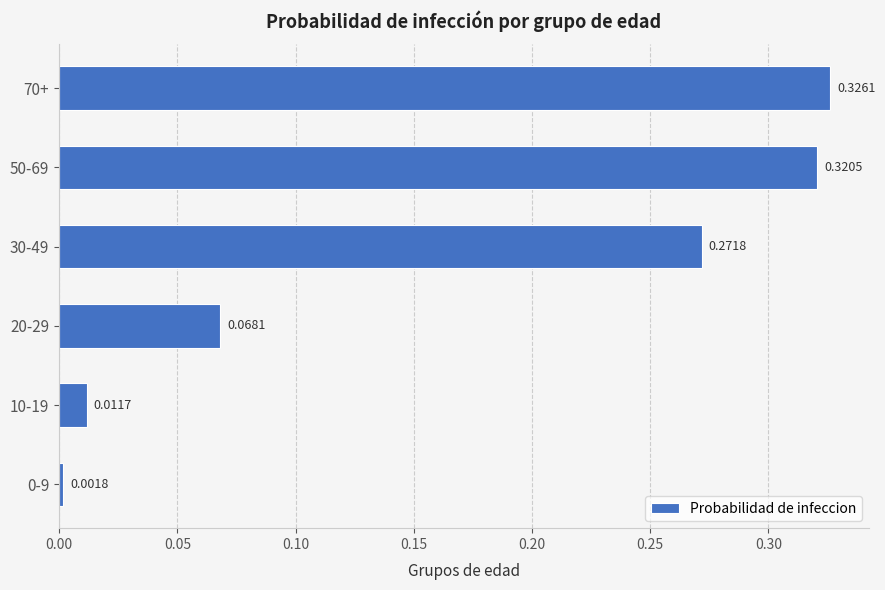

What is the sum of the values at 30-49 and 50-69?

0.6